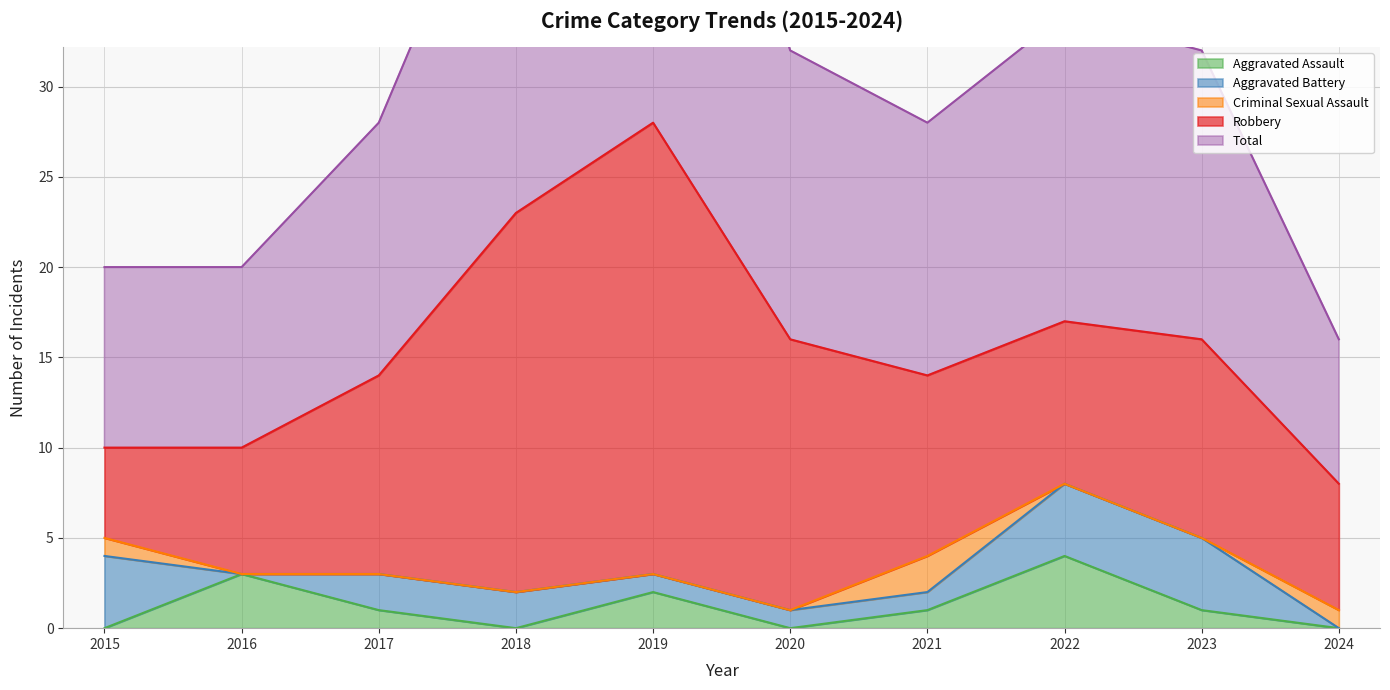

Which series ends up on top after the final intersection of Aggravated Battery and Criminal Sexual Assault?

Criminal Sexual Assault